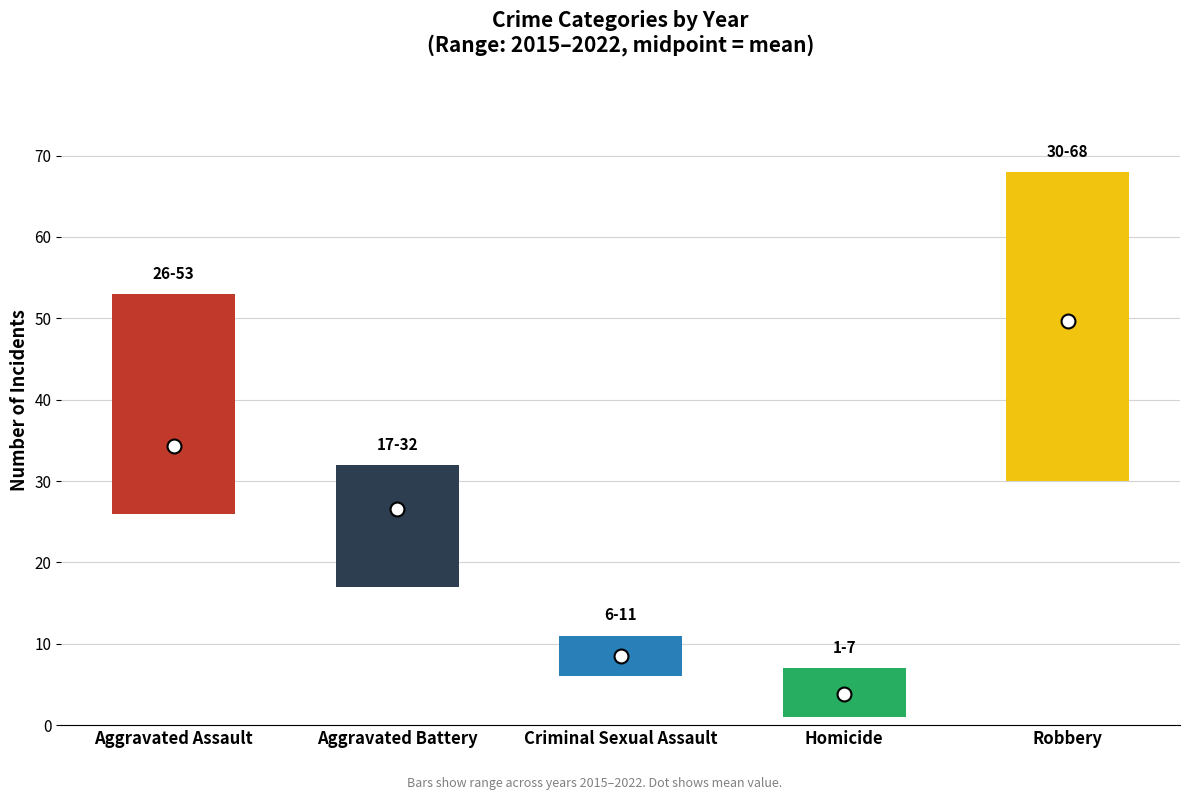

The value of 2022 at Criminal Sexual Assault is 9. True or false?

True